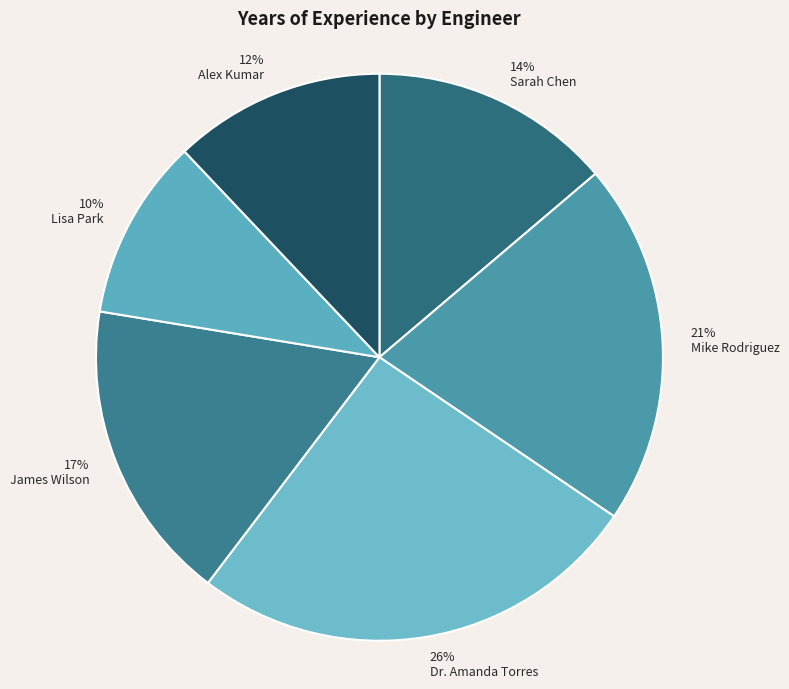

Count the number of slices in the pie.

6